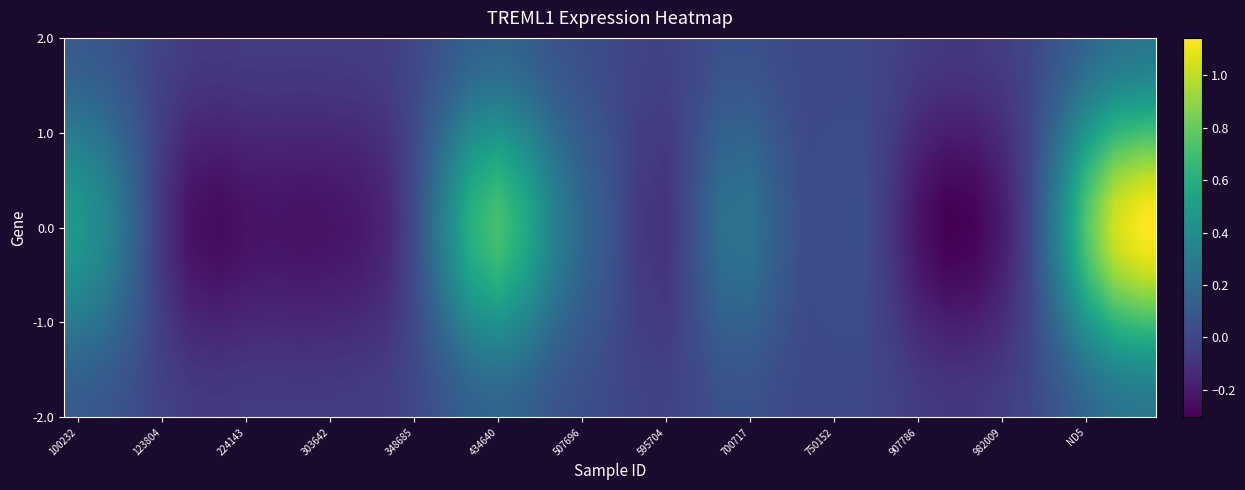

How many distinct data groups are displayed?

15